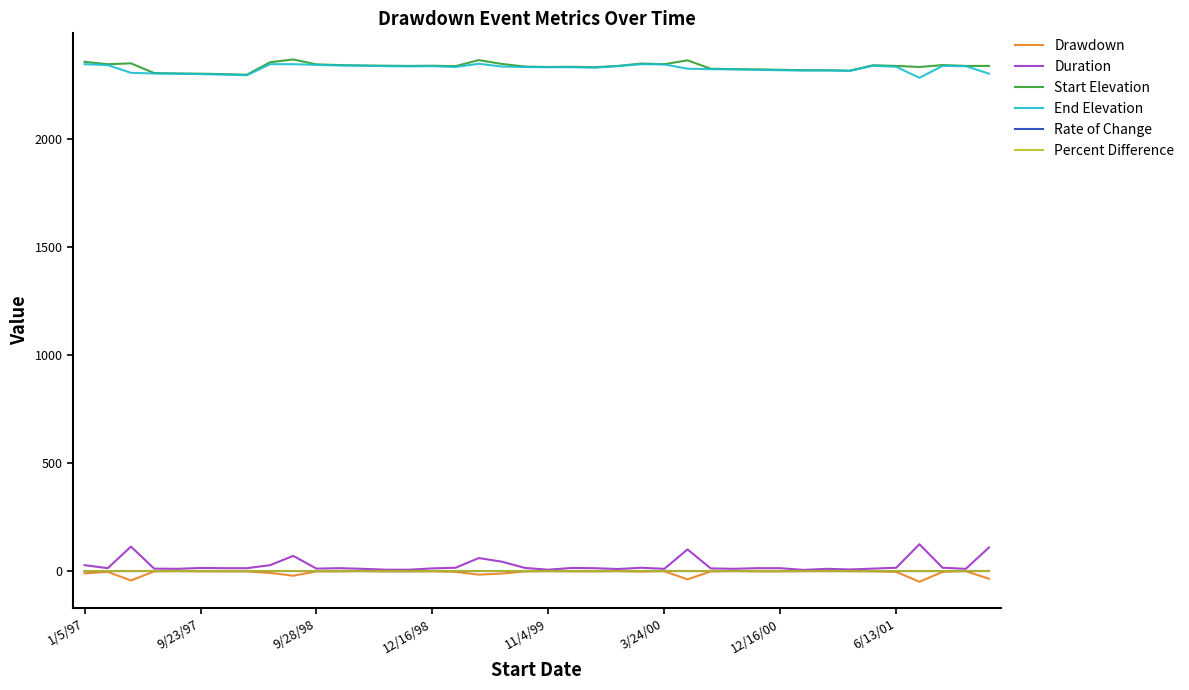

True or false: Start Elevation and Duration intersect in this chart.

False